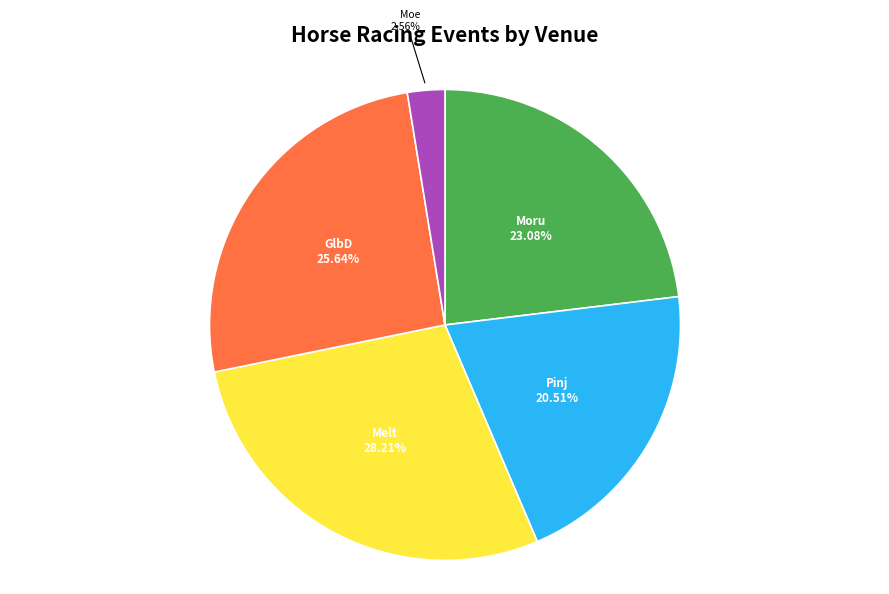

How many segments does this pie chart have?

5